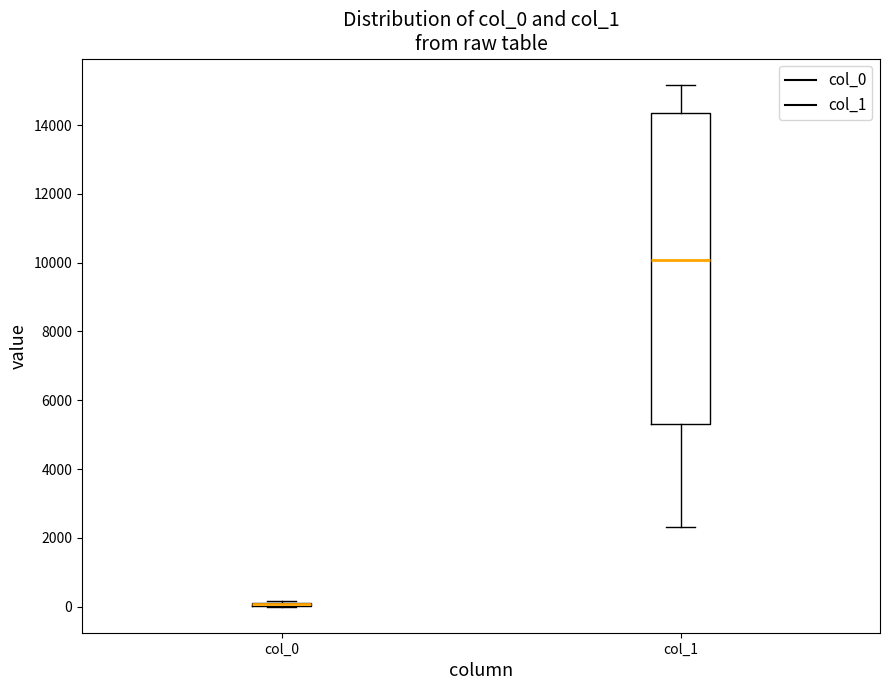

Comparing the boxes themselves (not the whiskers), which one is the tallest?

col_1